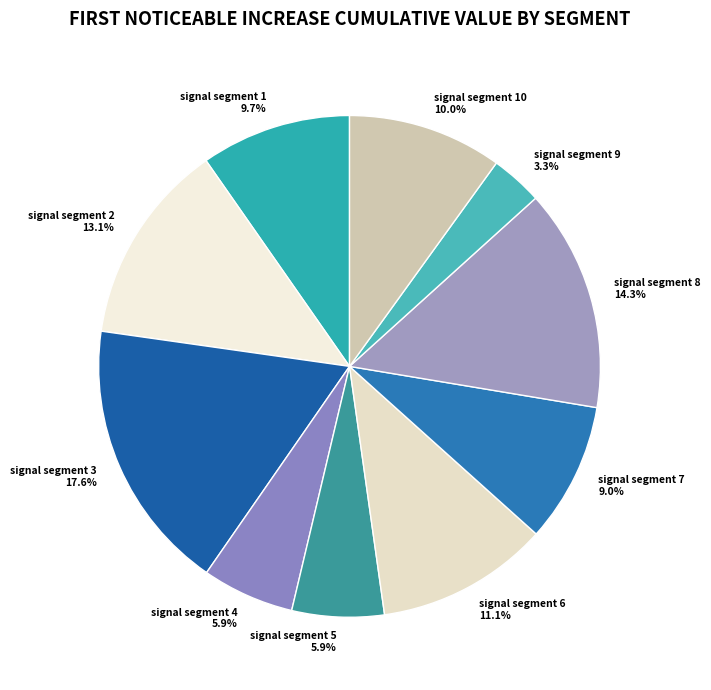

Which has a higher value, signal segment 8 or signal segment 4?

signal segment 8